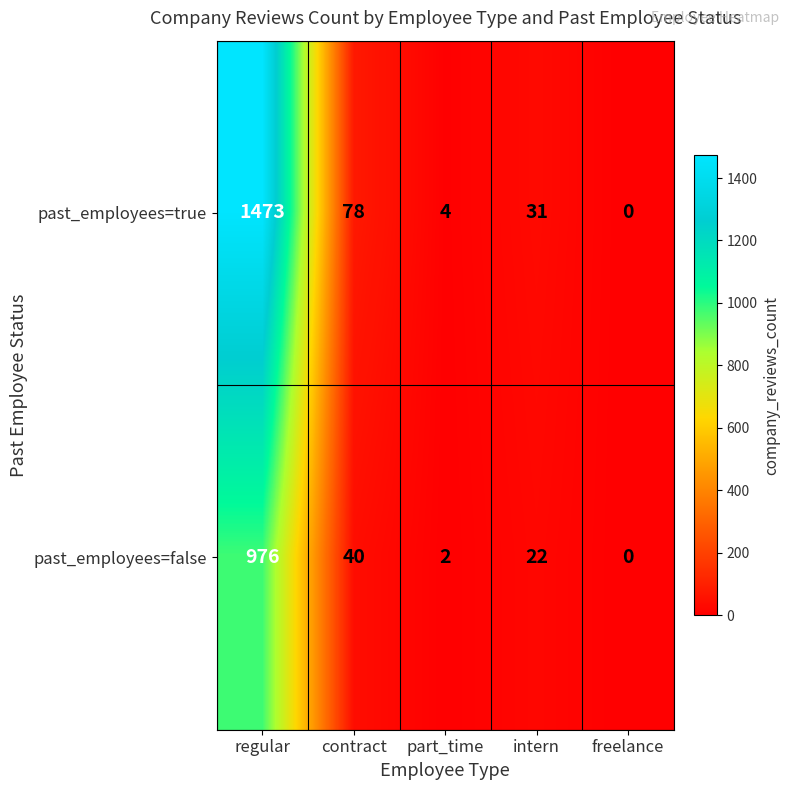

Between part_time and freelance, which series saw the biggest shift?

past_employees=true